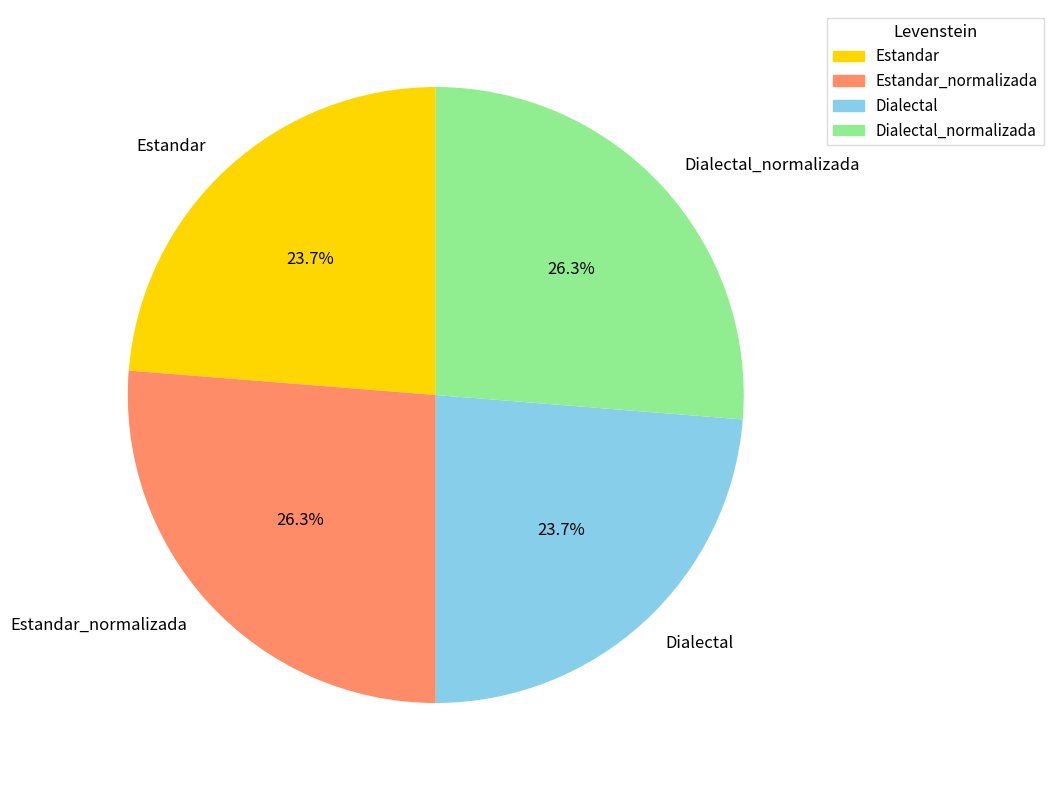

To the nearest percent, what portion does Dialectal represent?

24%